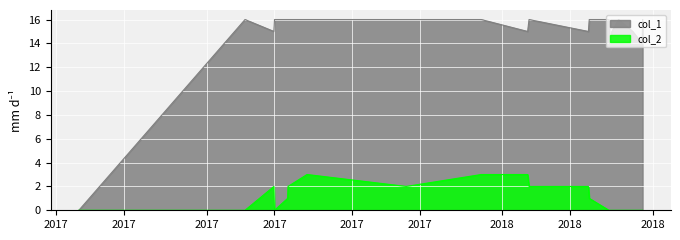

What is the total value across all series at 1516835808?

16